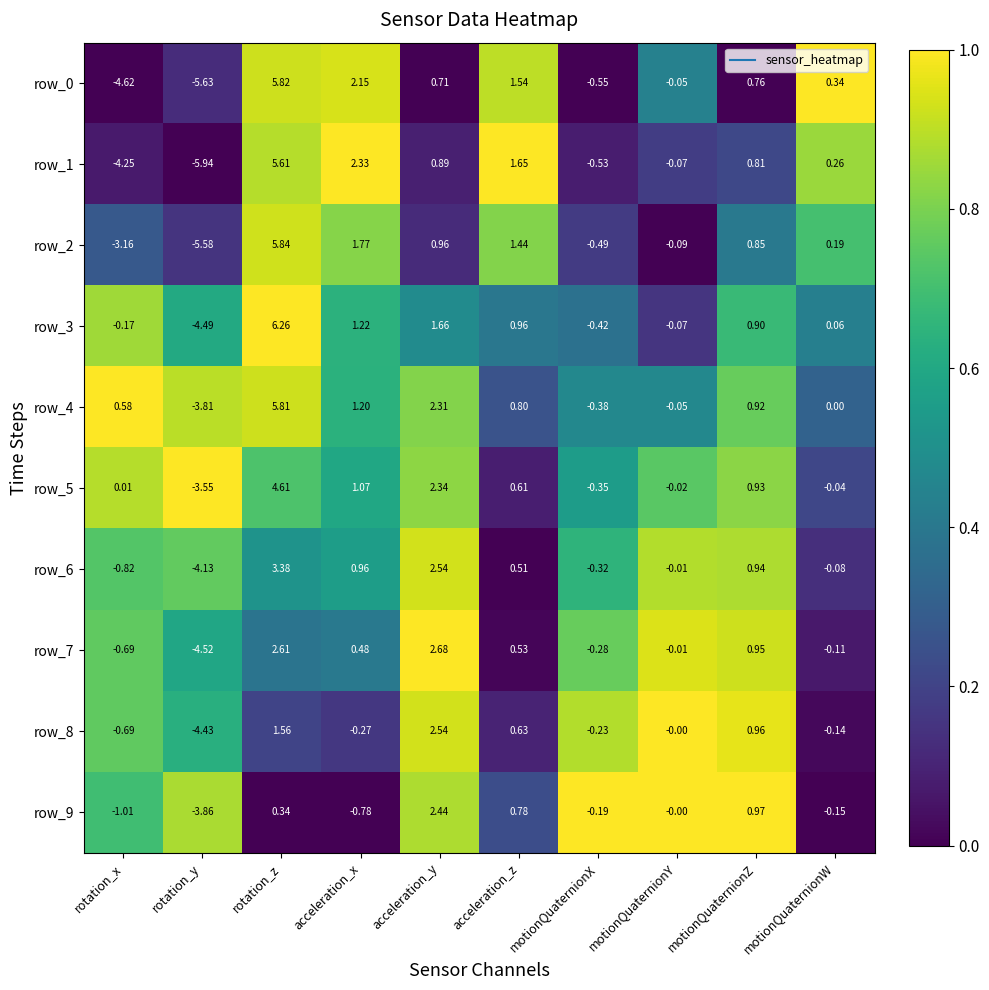

Is the value of row_7 at motionQuaternionW greater than the value of row_5 at motionQuaternionZ?

No